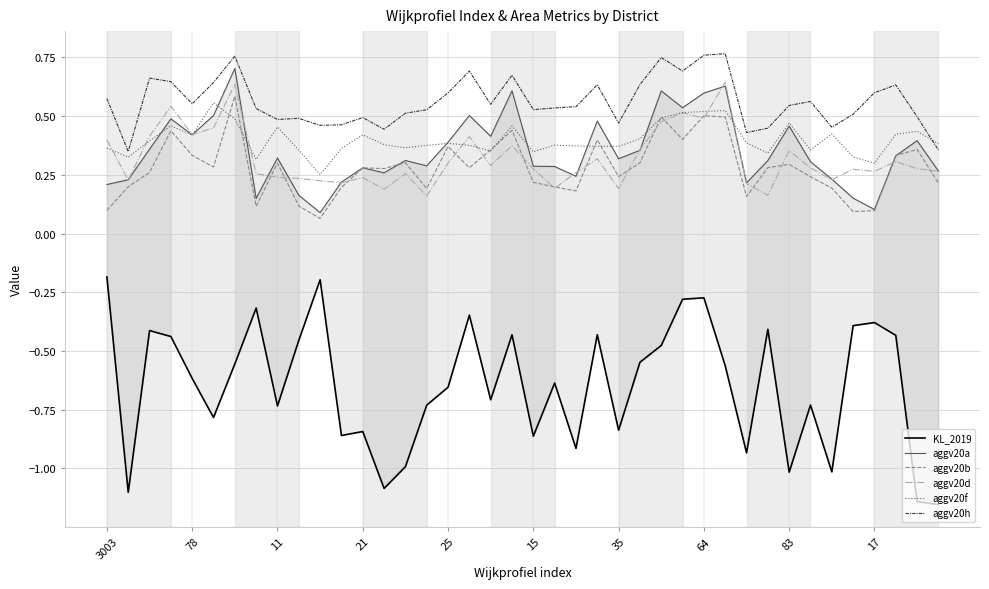

Count the aggv20b values in the range 0 to 1.

40